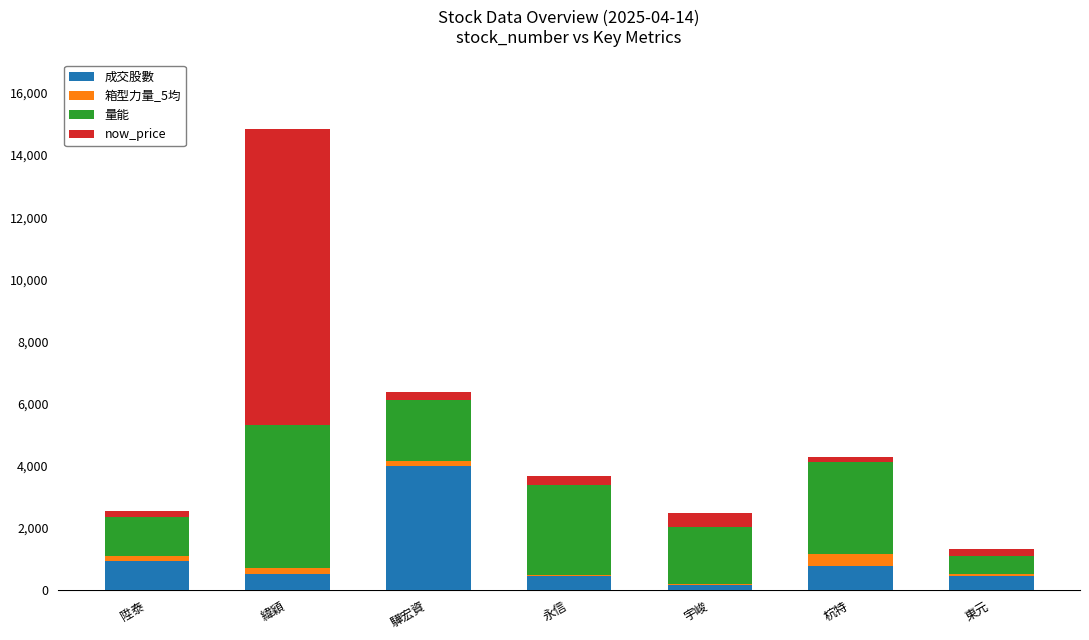

At which category is the sum across all series the highest?

緯穎